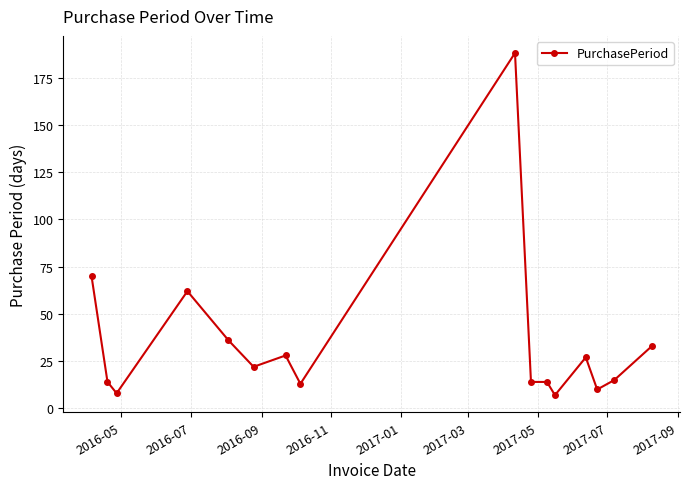

True or false: there are more than 2 points higher than both neighbors.

True